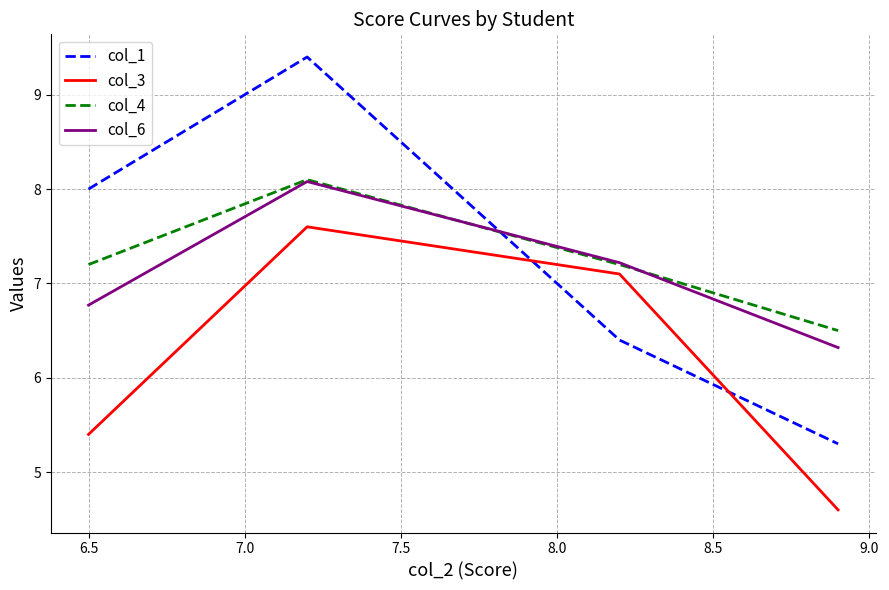

How many times do col_1 and col_3 cross each other?

2